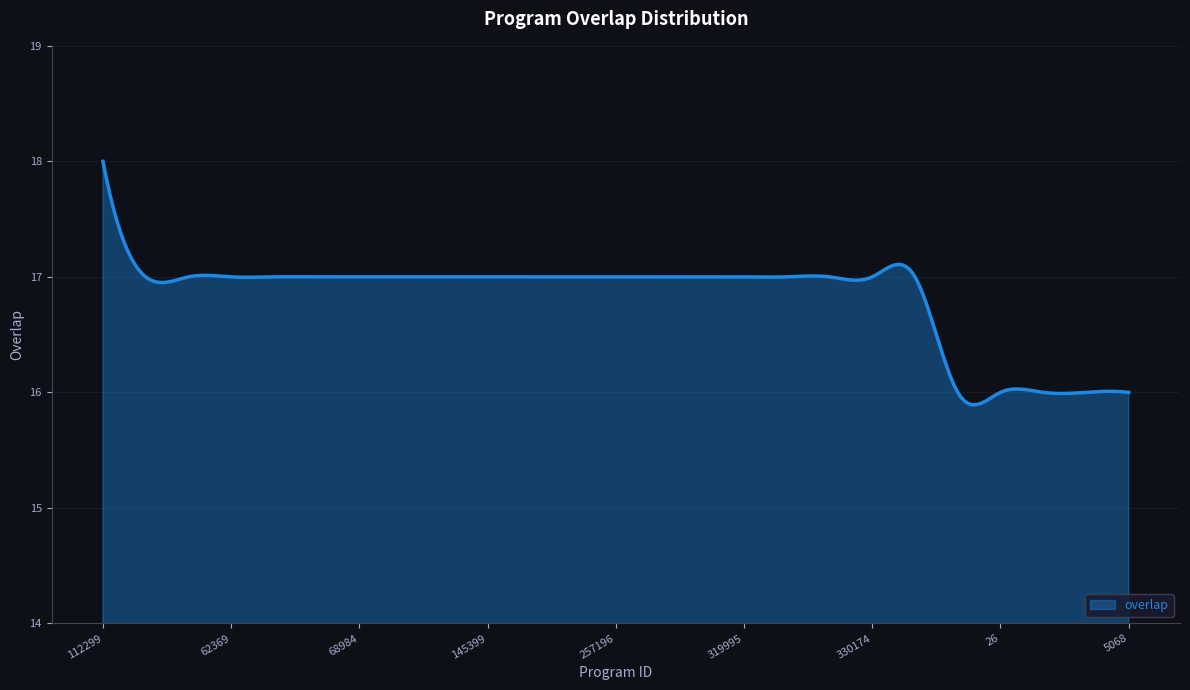

What is the maximum value shown in the chart?

18.0